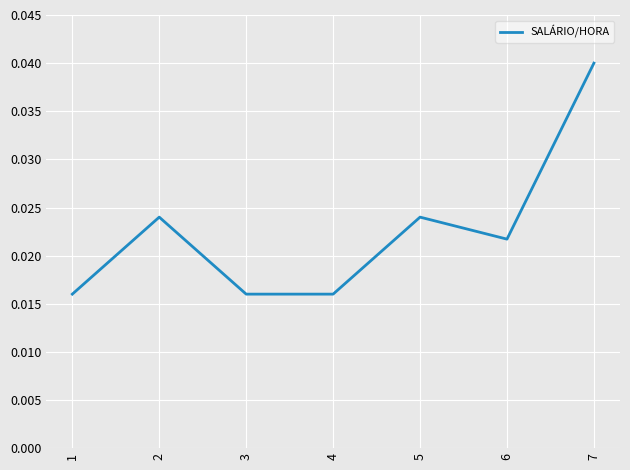

True or false: the data has more than 2 interior local peaks.

False